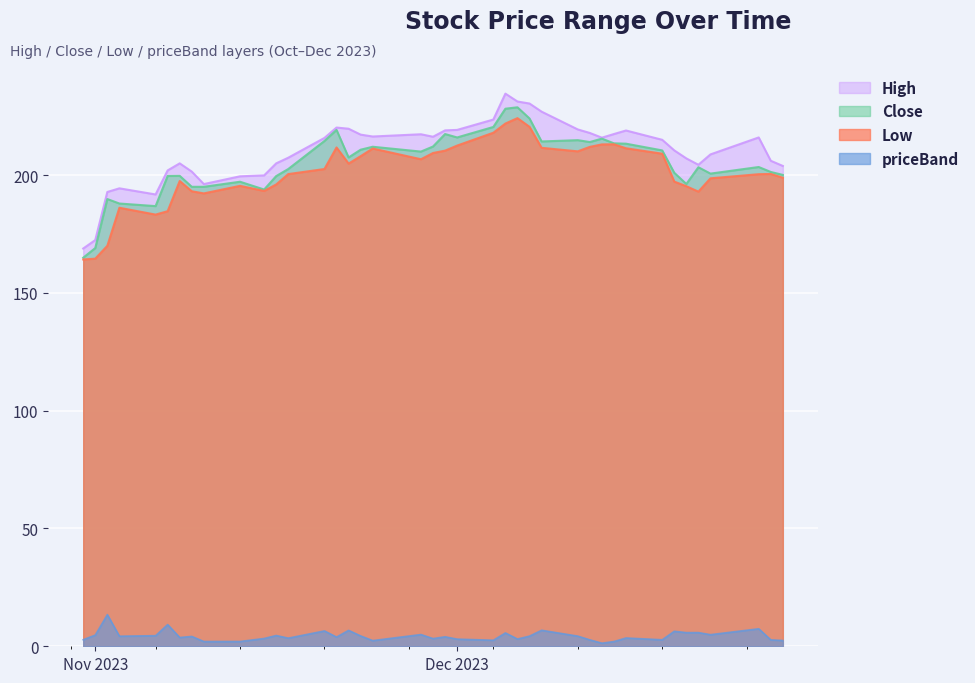

What are all the series names shown in the legend?

High, Close, Low, priceBand